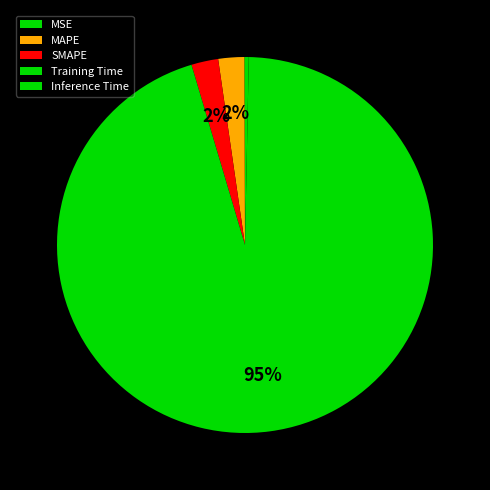

Rank the categories by value from lowest to highest.

MSE, Inference Time, MAPE, SMAPE, Training Time